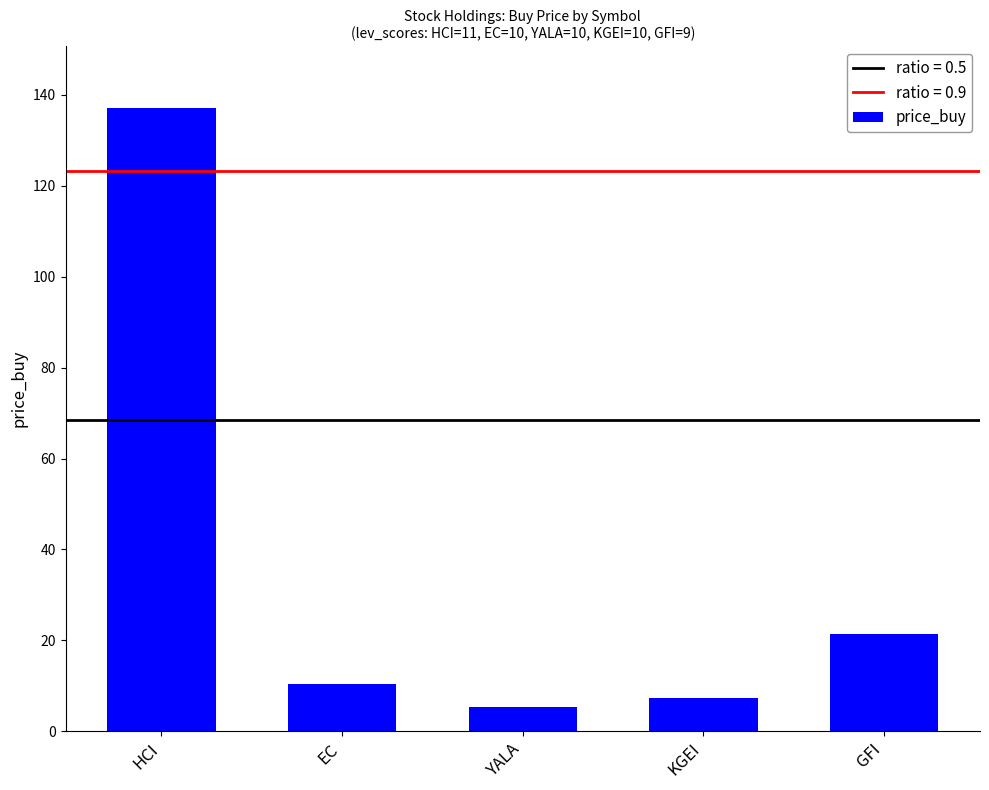

Which category has the lowest value across all series?

YALA